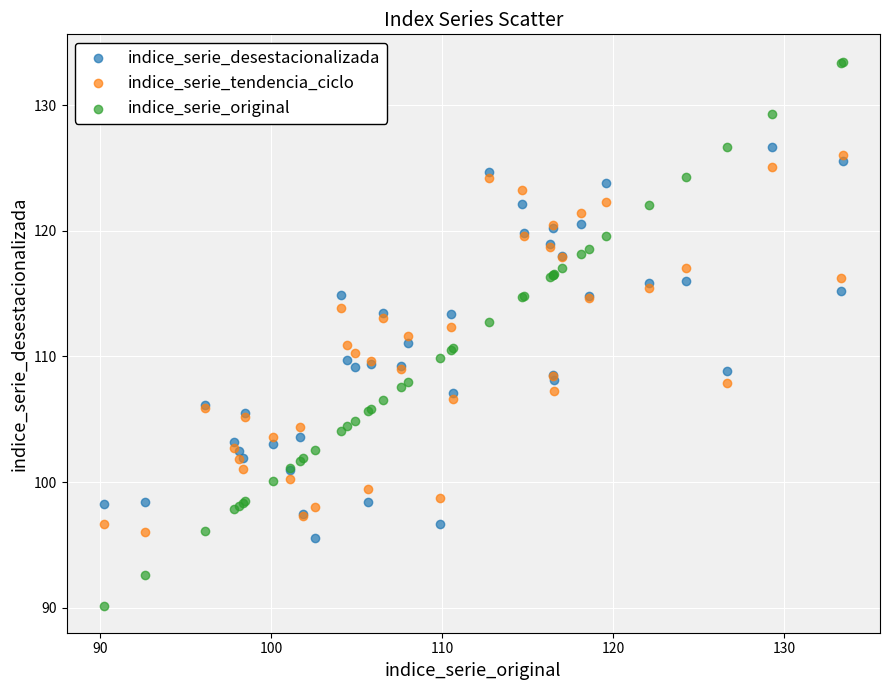

Which series has the widest spread of Y values?

indice_serie_original